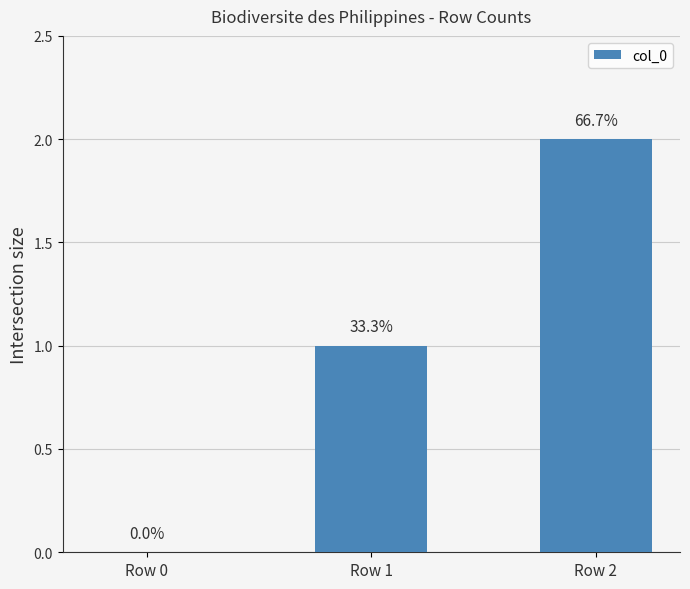

How many data points are above 1?

1